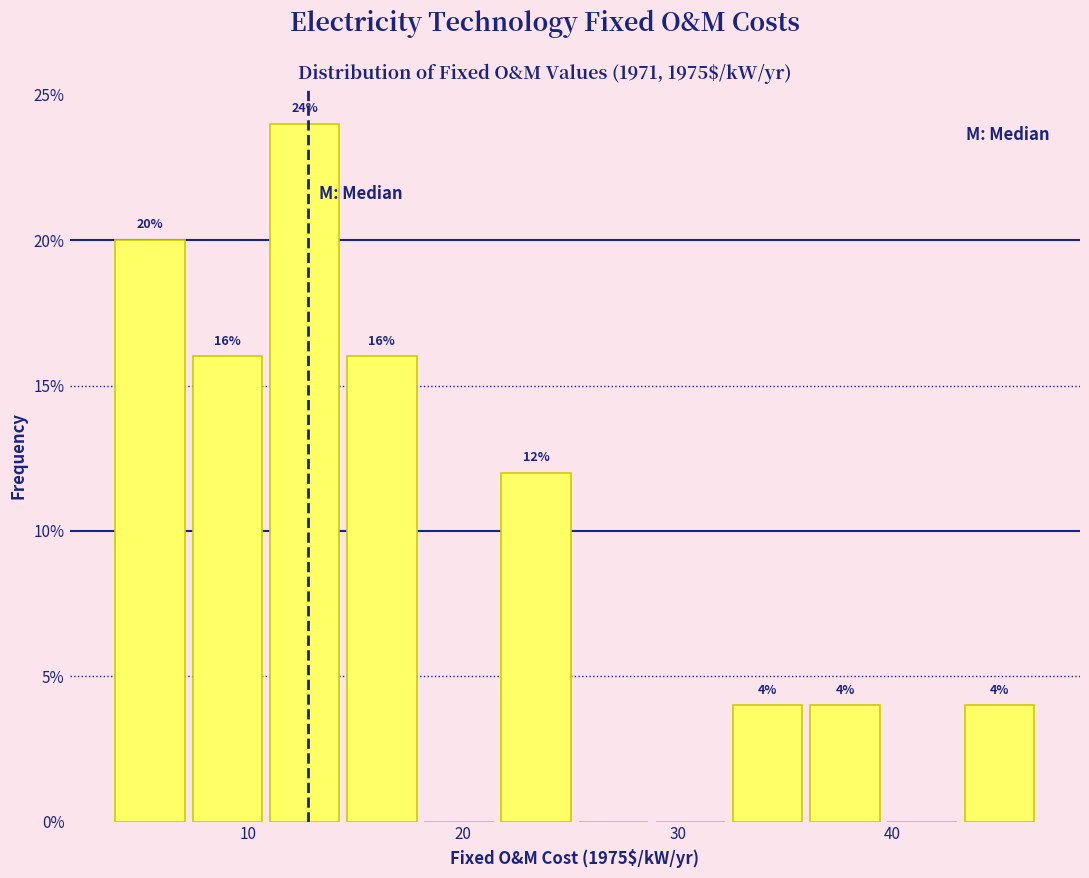

Read against the x-axis, roughly where is the centre of the tallest bar?

13